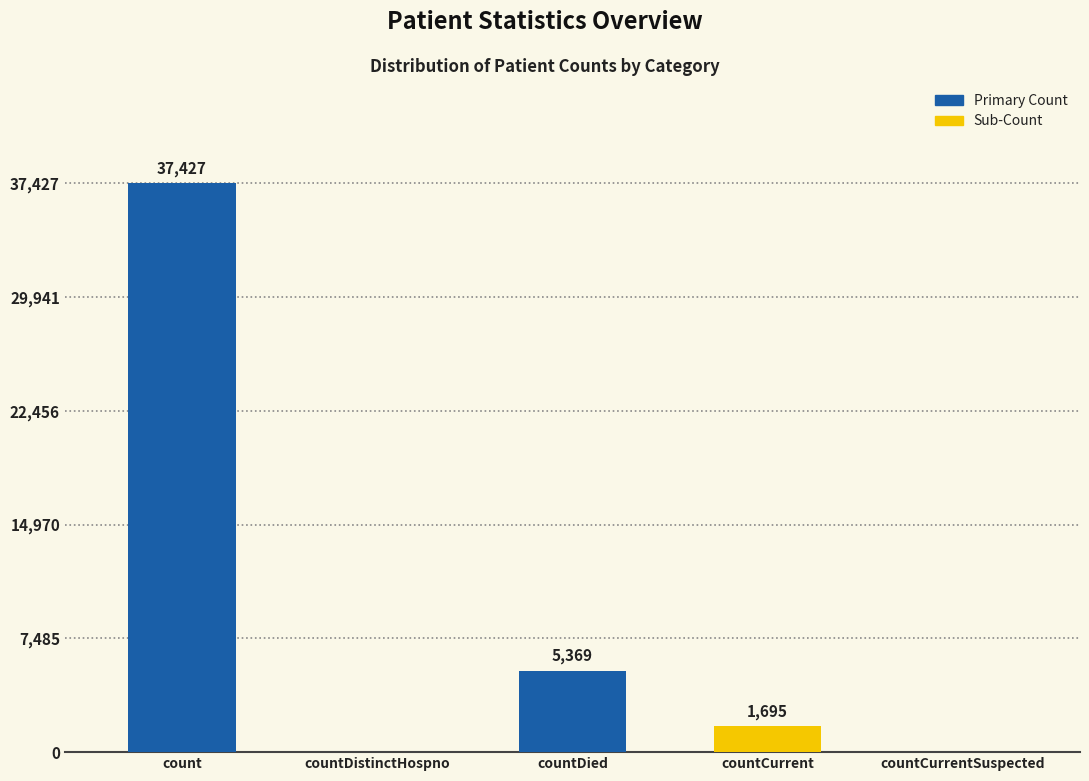

What is the sum of all values?

44491